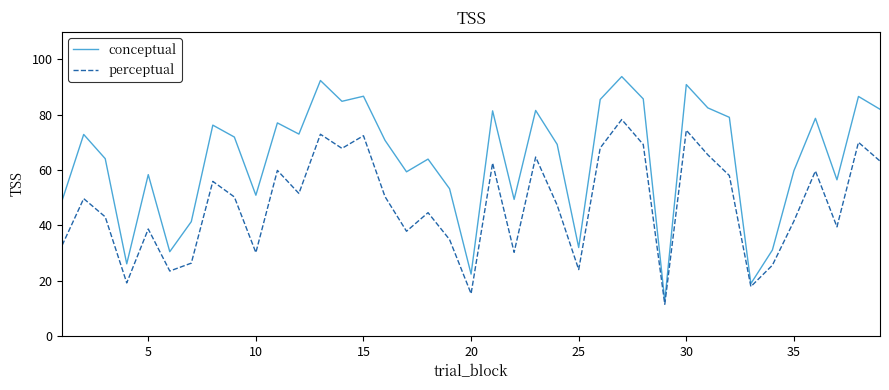

What is the greatest value displayed?

93.8